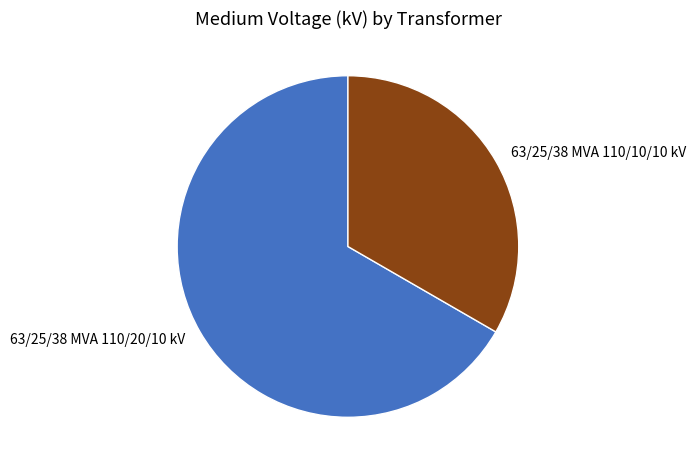

Between 63/25/38 MVA 110/20/10 kV and 63/25/38 MVA 110/10/10 kV, which is larger?

63/25/38 MVA 110/20/10 kV